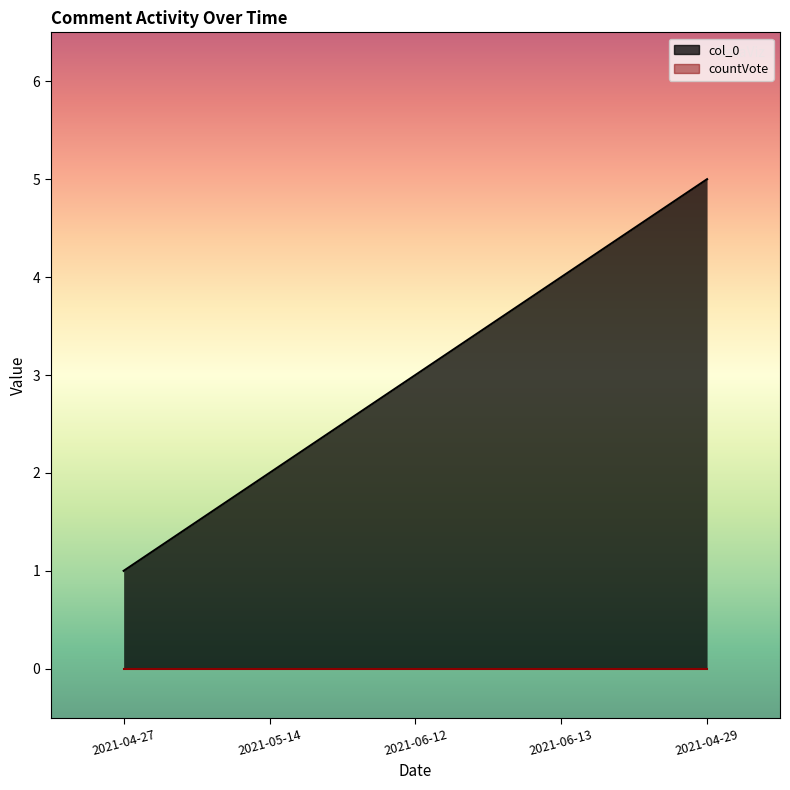

What is the change in value from 2021-04-27 to 2021-06-12?

+2